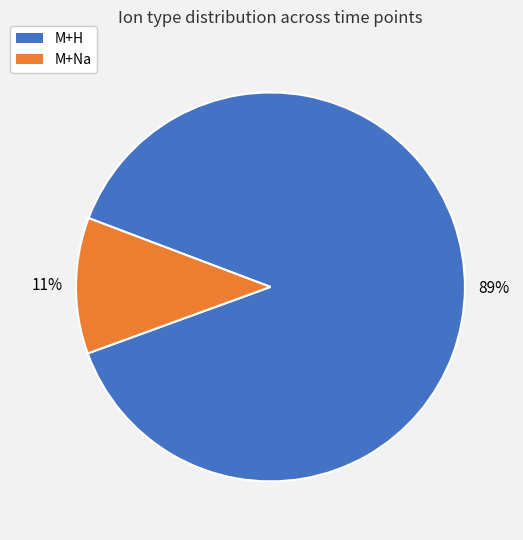

Is there a majority slice in this chart?

Yes